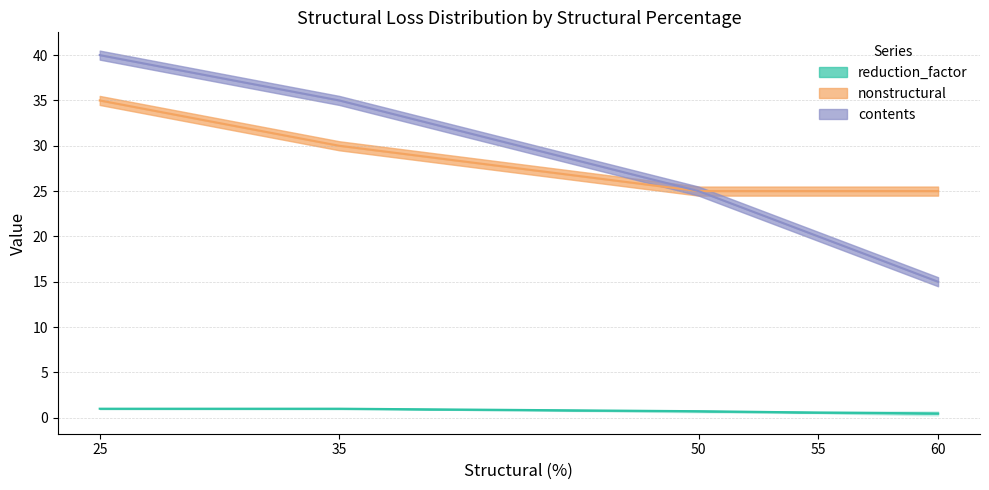

Rank the series by their maximum value, from lowest to highest.

reduction_factor, nonstructural, contents